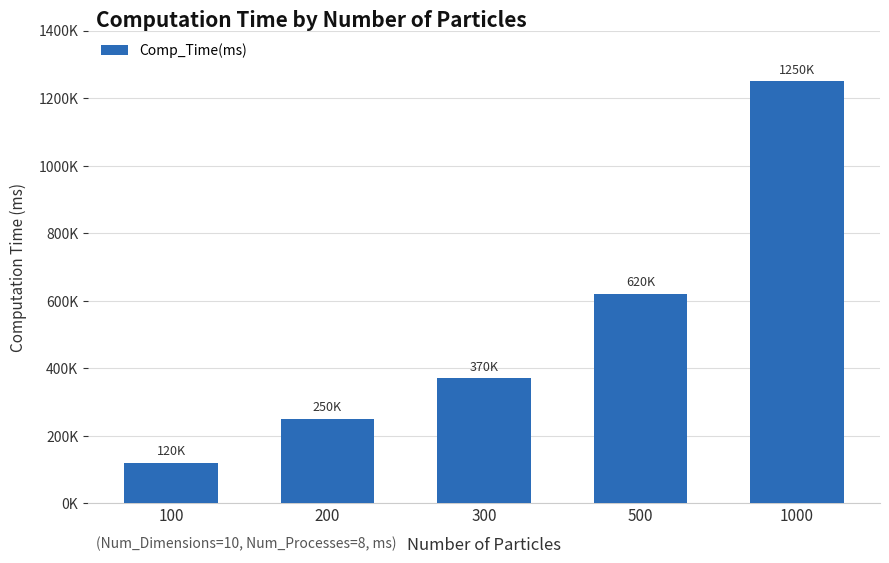

The value at 1000 is 1250000. True or false?

True